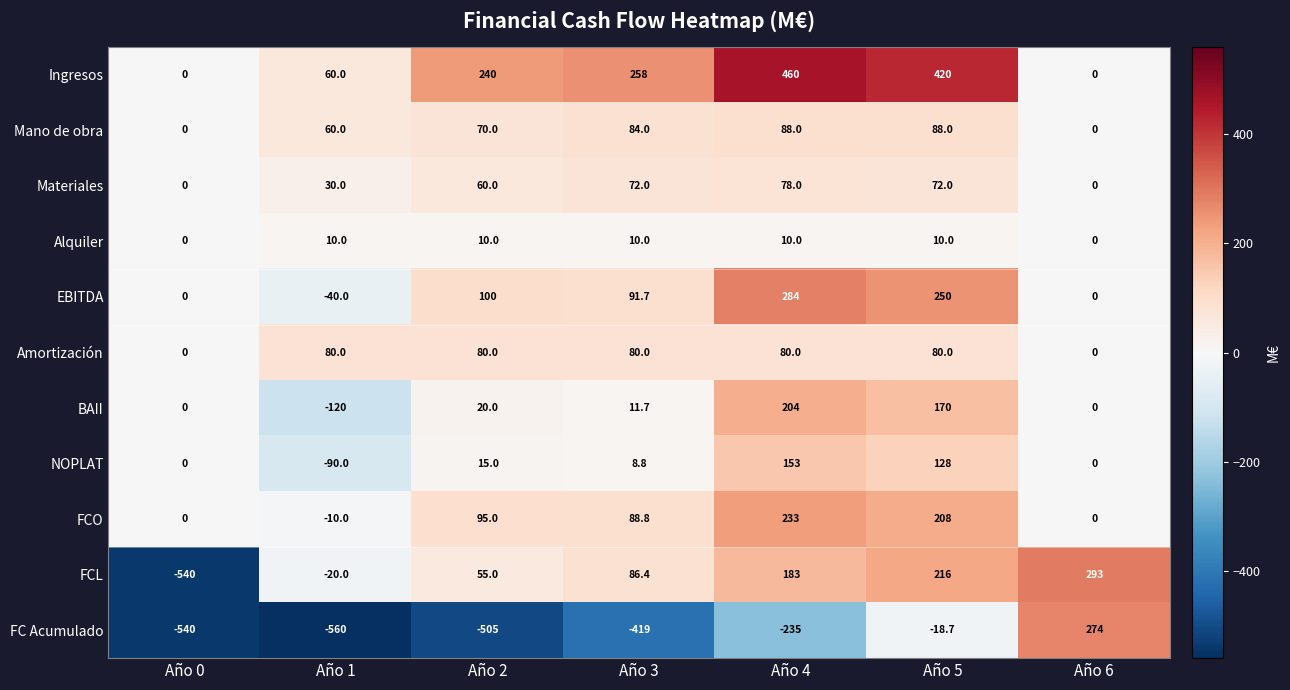

How many Alquiler values are between 0 and 10?

7